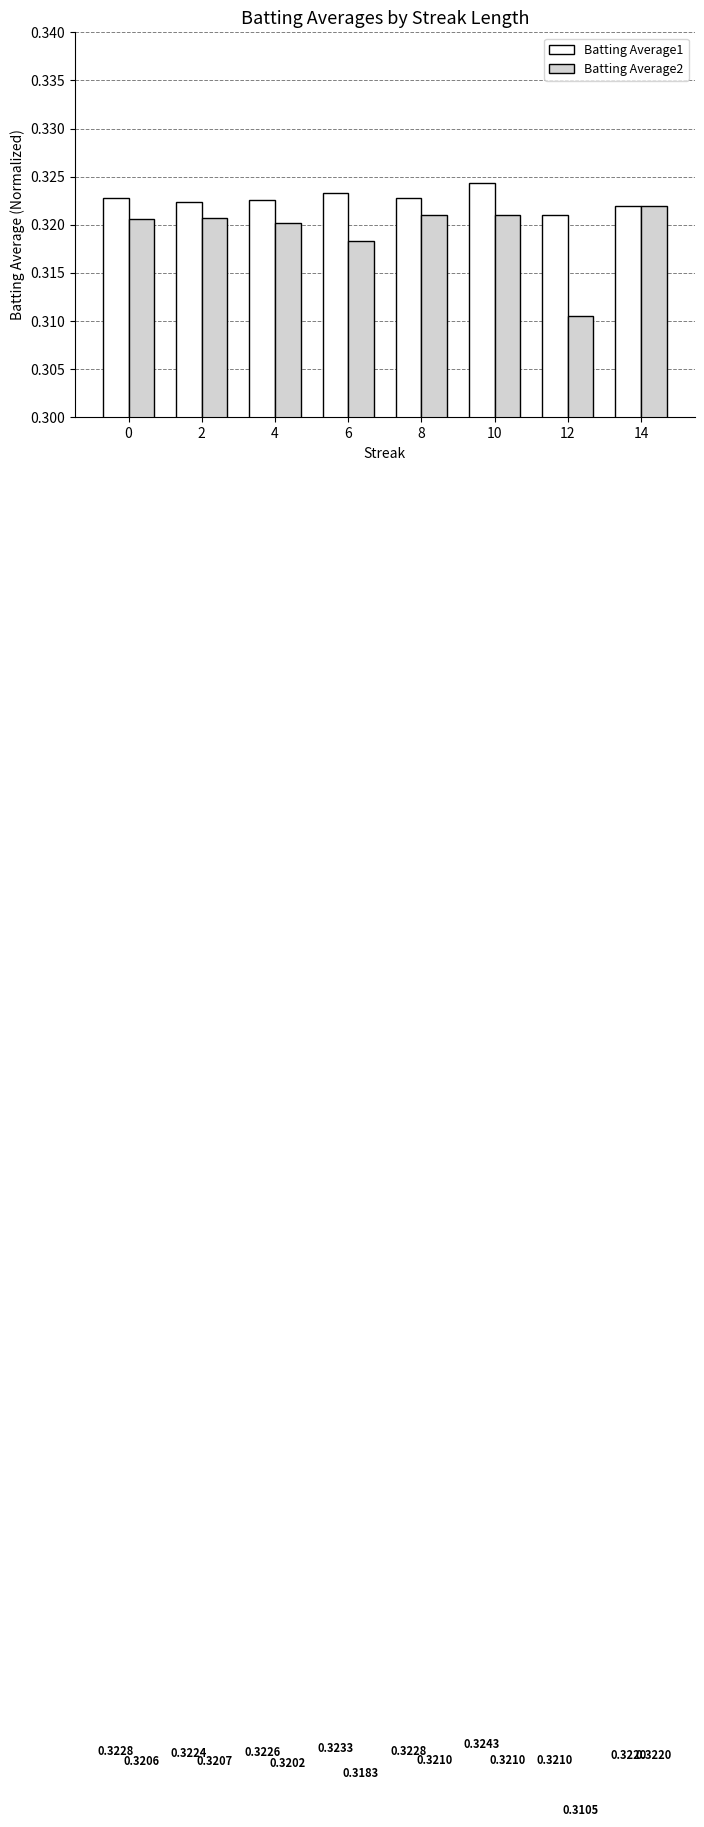

Count the Batting Average2 values in the range 0 to 1.

8